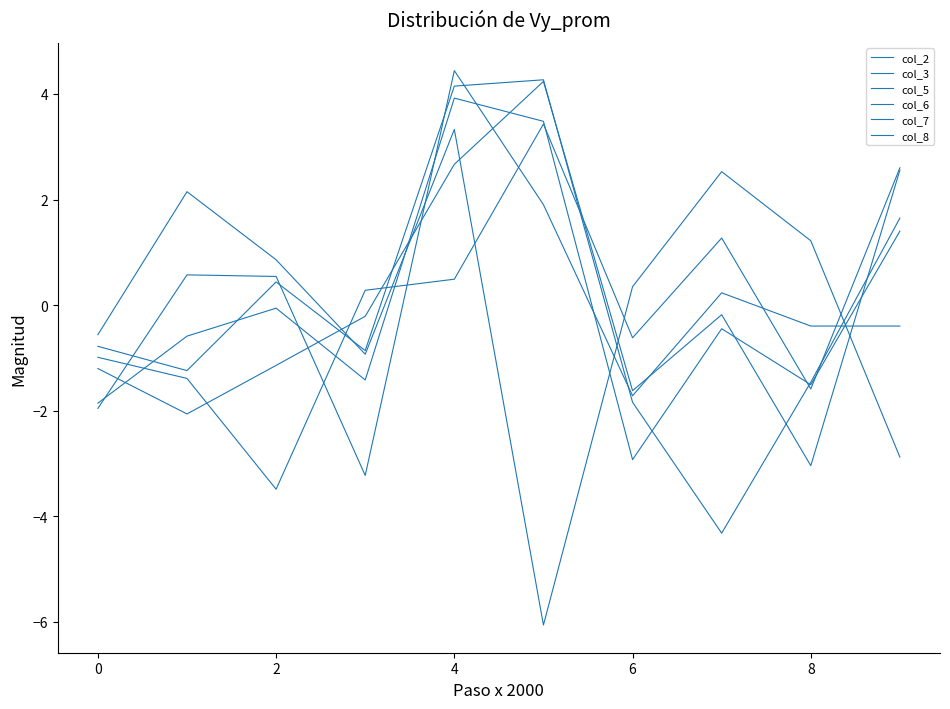

Is this an area chart (filled region under the line)?

No